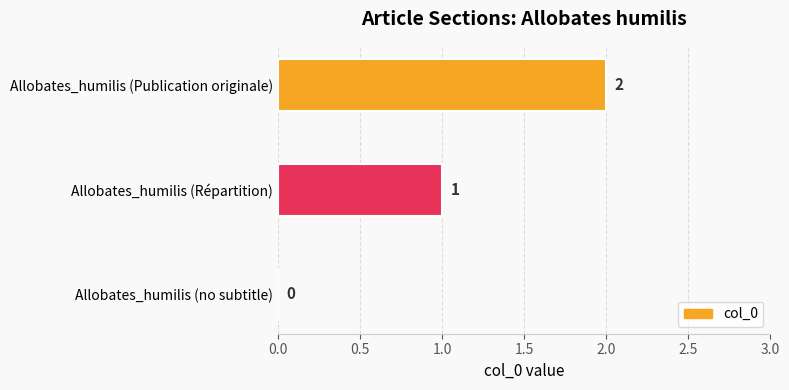

The chart shows a value of 1 at Allobates_humilis (Répartition). True or false?

True